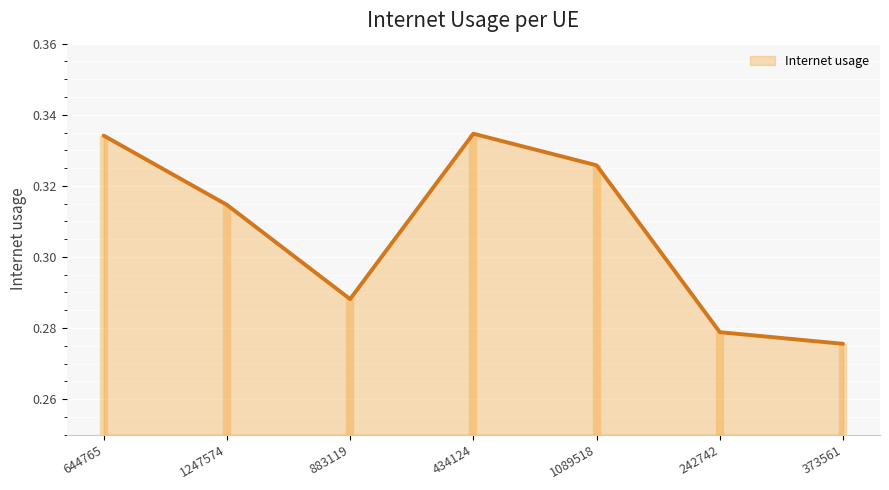

What is the difference between the maximum and minimum values?

0.1